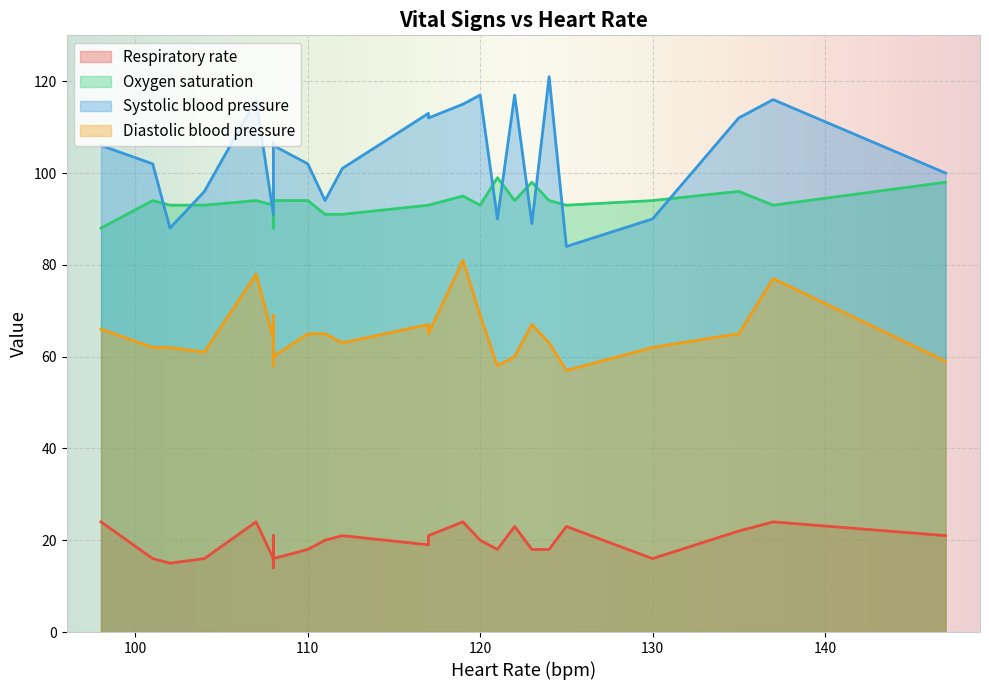

In Oxygen saturation, how many points are higher than both neighbors (excluding endpoints)?

5